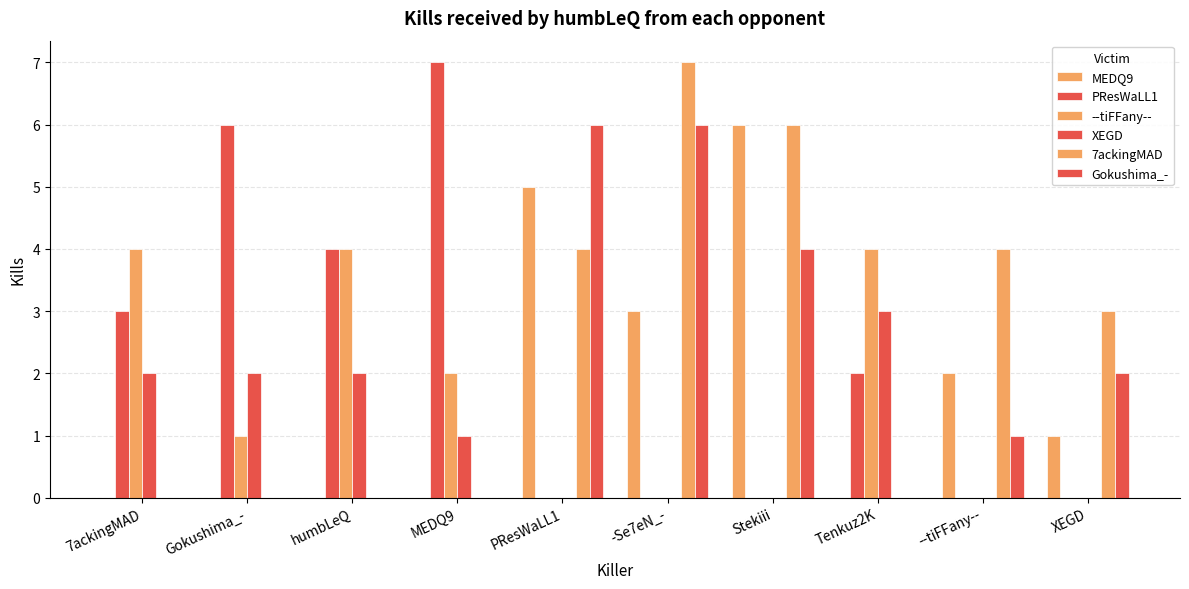

What is the total value across all series at Gokushima_-?

9